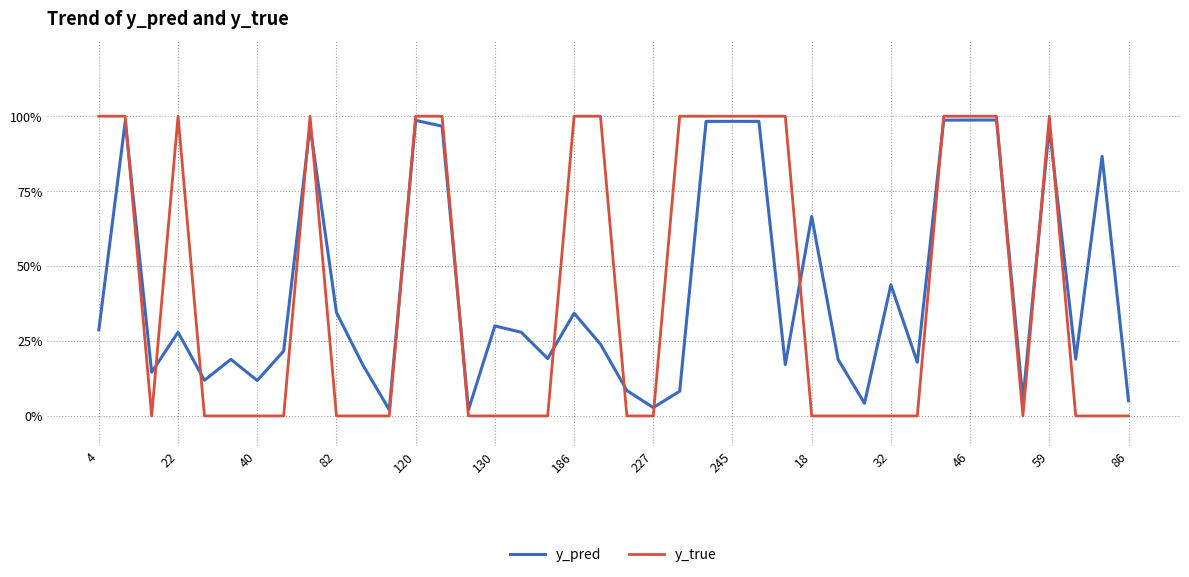

What is the average value of the y_true series?

0.4